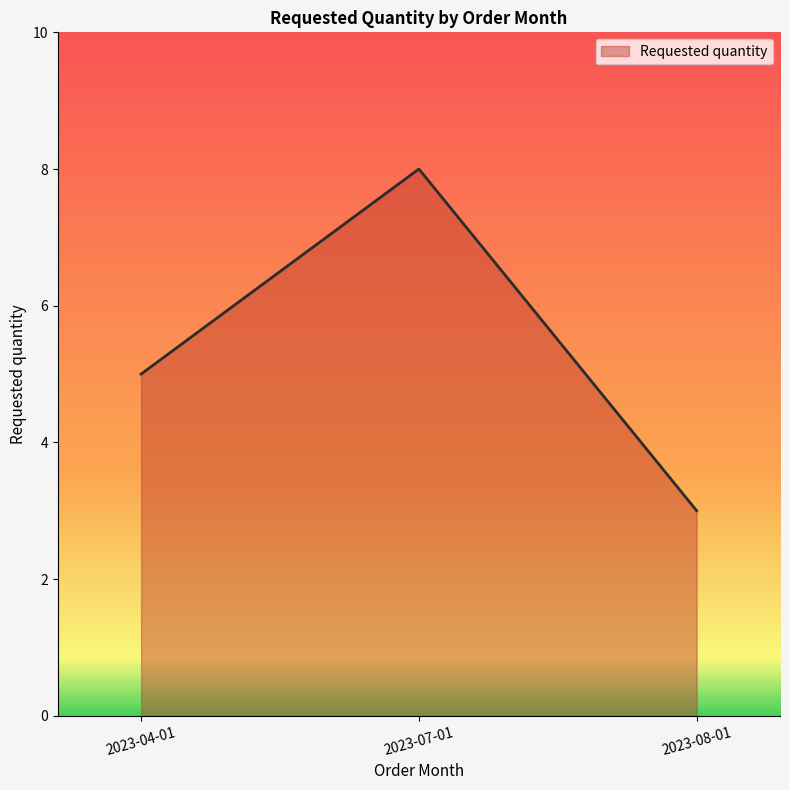

What is the change in value from 2023-07-01 to 2023-08-01?

-5